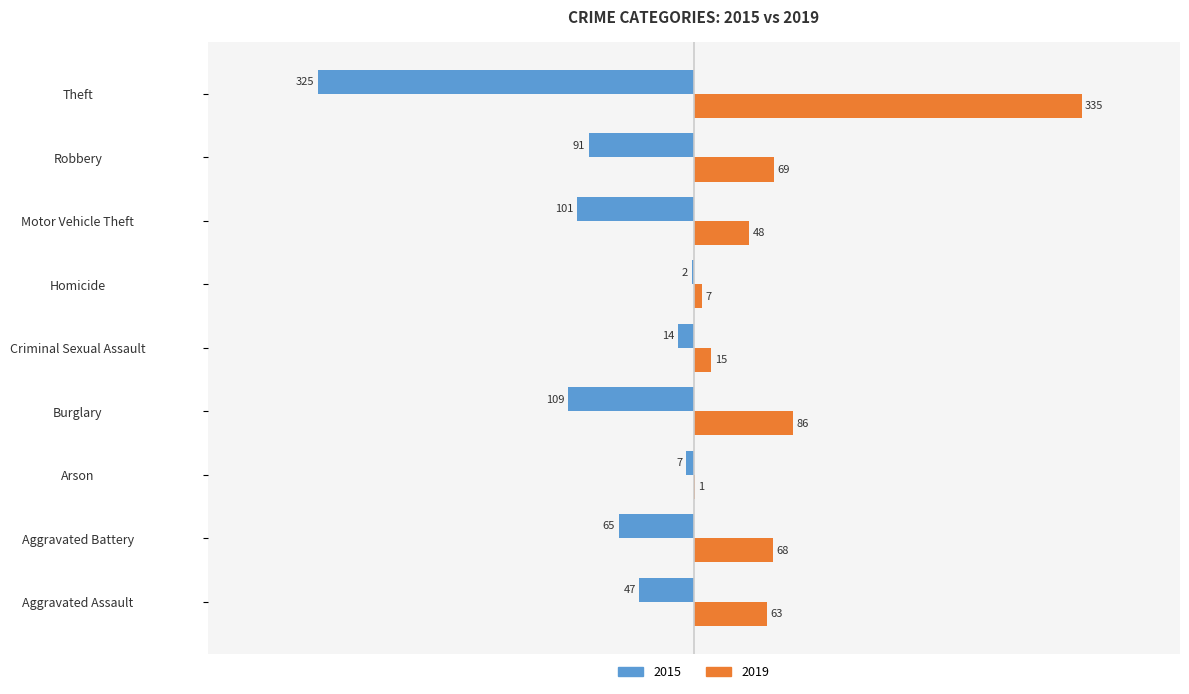

At which category does the chart reach its peak across all series?

Theft